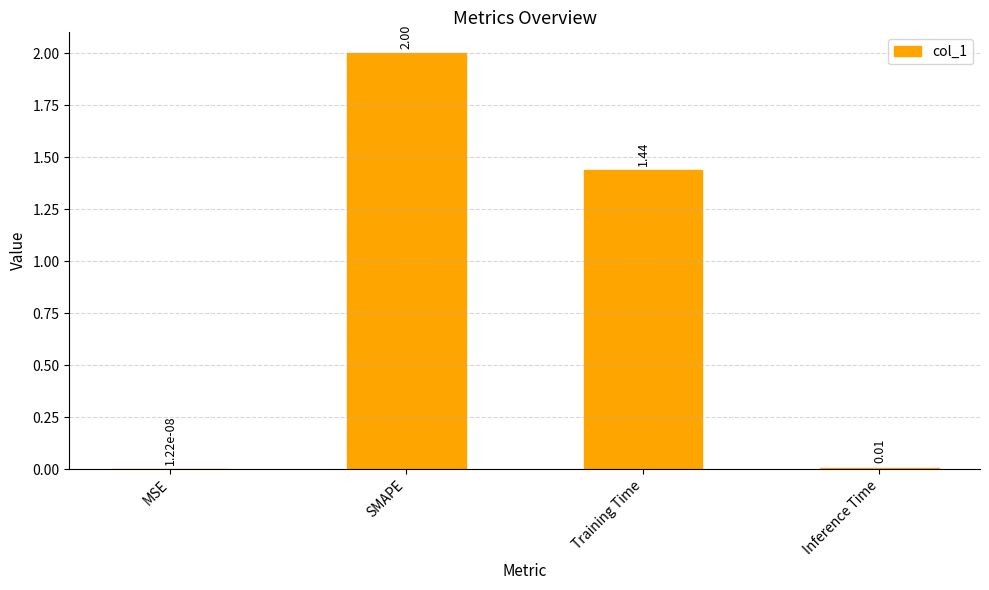

What is the sum of all values?

3.4